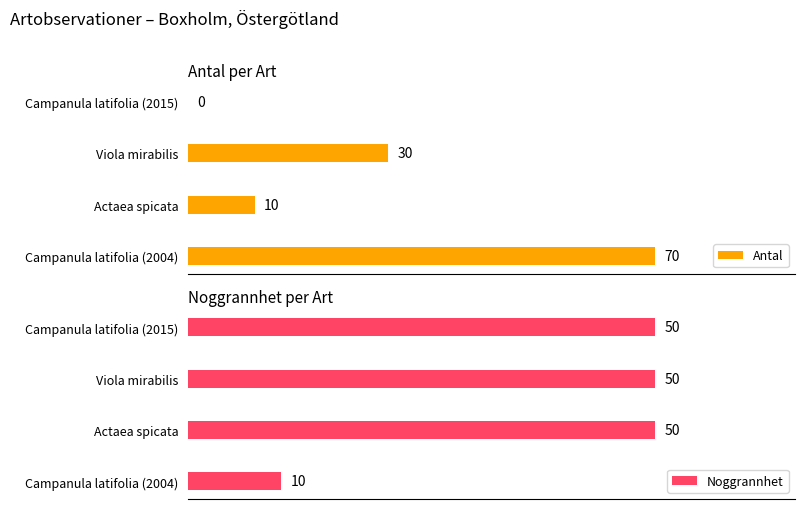

At which label does Antal reach its peak?

Campanula latifolia (2004)